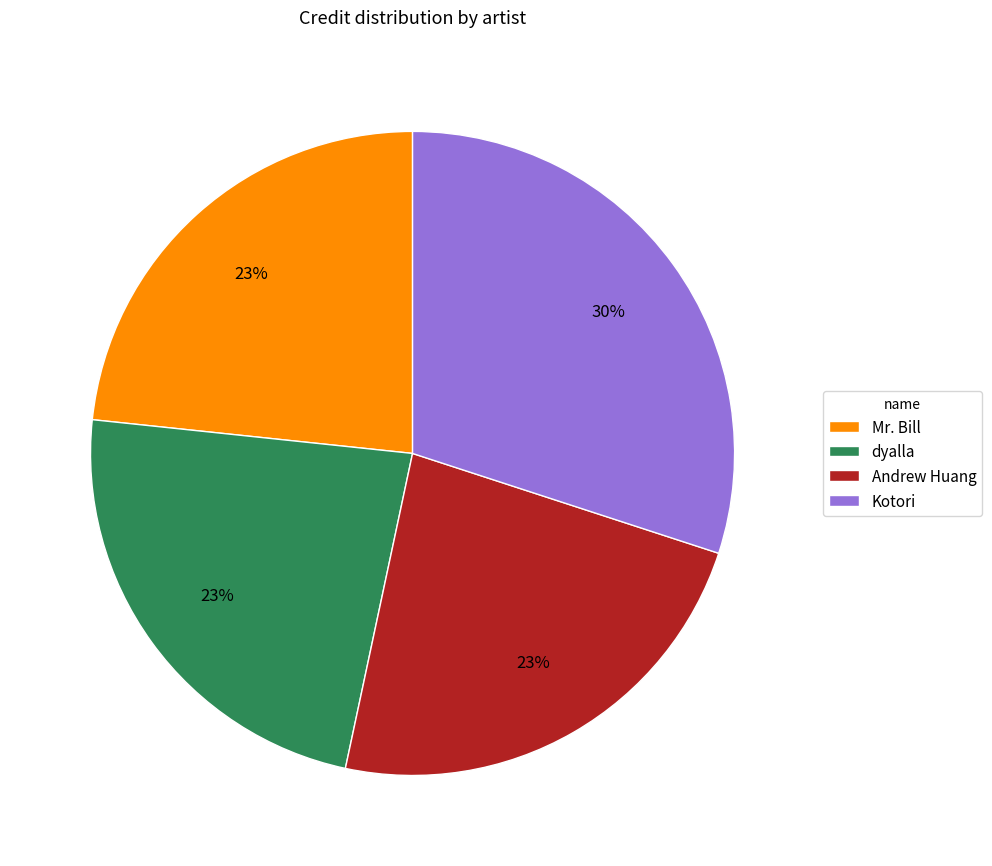

How many slices are in this pie chart?

4